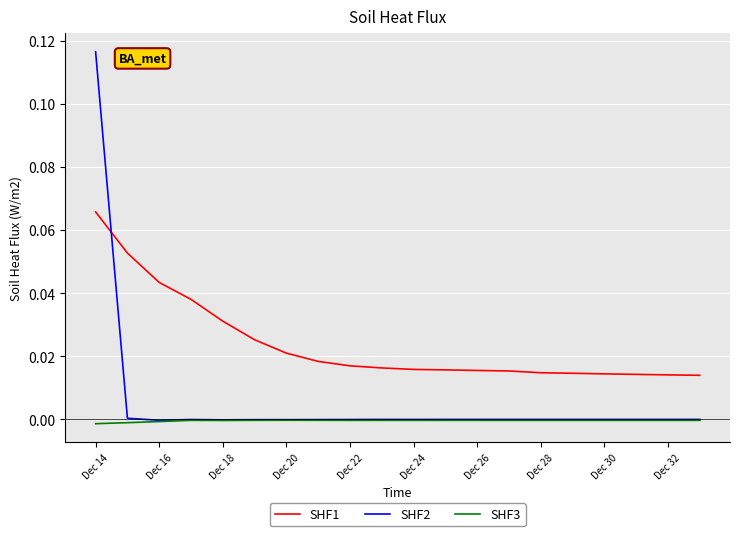

Which series has the largest total across all categories?

SHF1